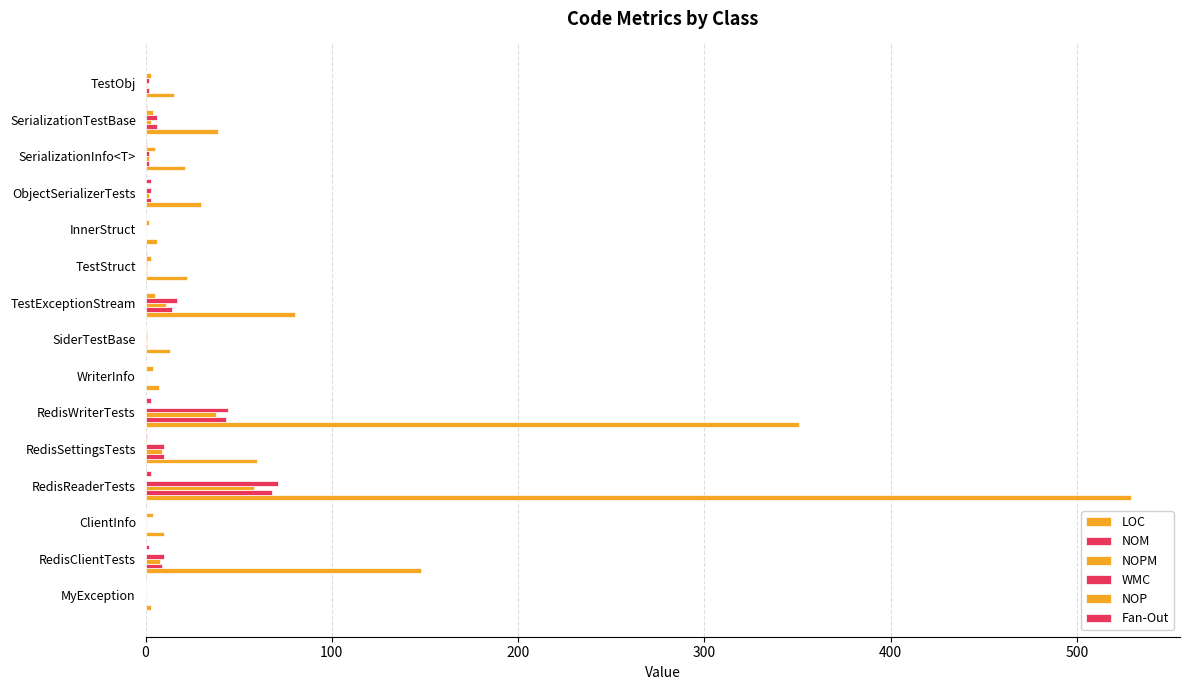

Count the number of categories in the chart.

15